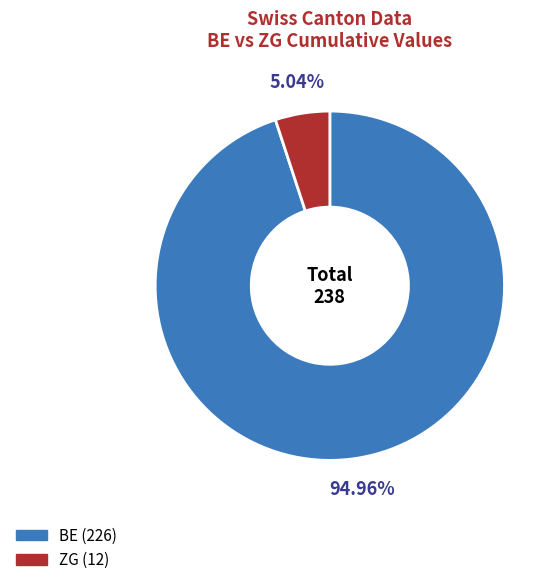

Is there a majority slice in this chart?

Yes